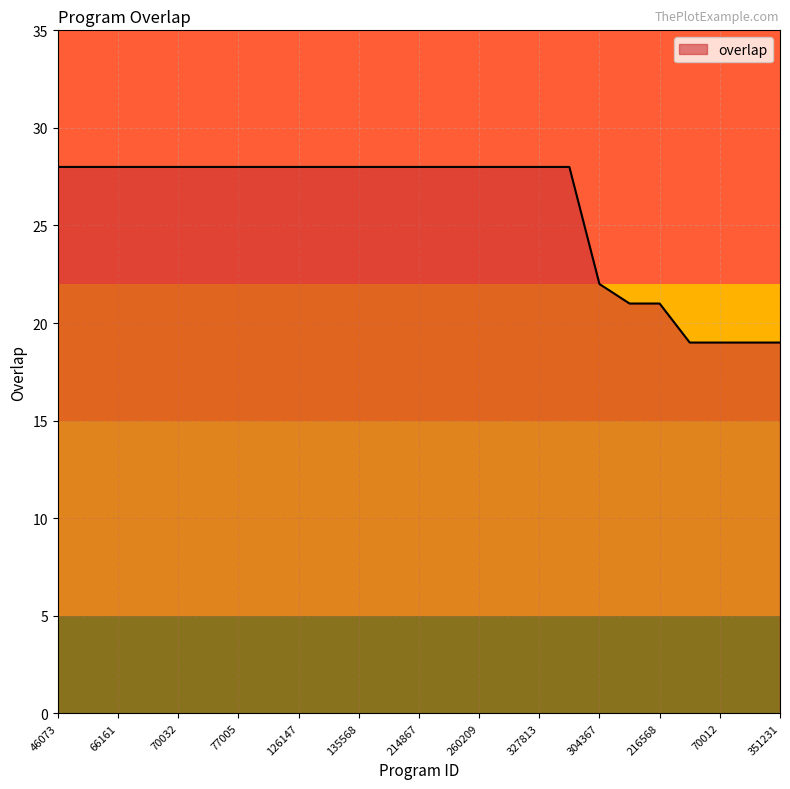

Reading left to right, transcribe all the data shown in this chart.

28	28	28	28	28	28	28	28	28	28	28	28	28	28	28	28	28	28	22	21	21	19	19	19	19